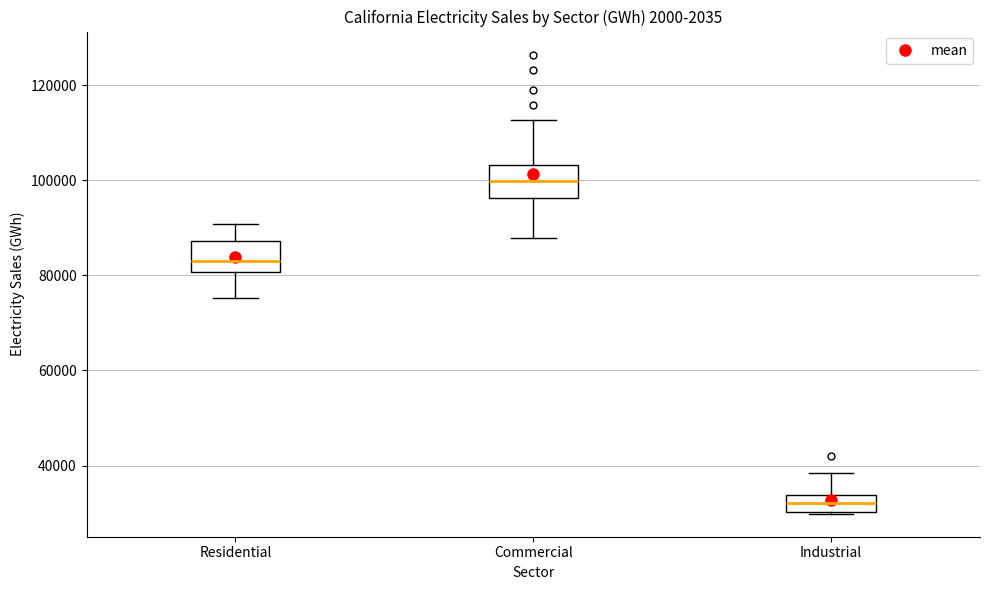

Which box's median line is the highest?

Commercial